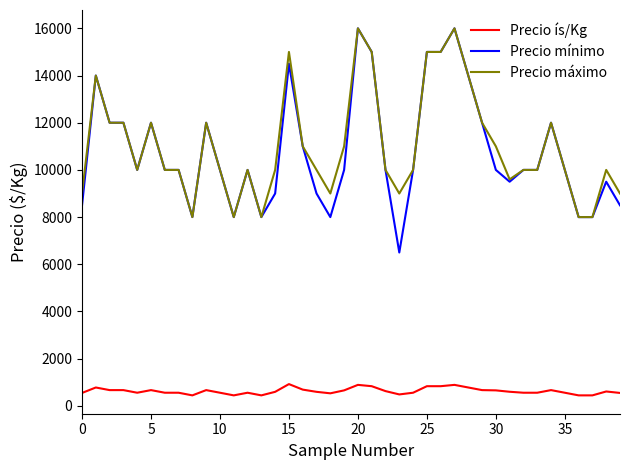

What is the minimum value for Precio mínimo?

6500